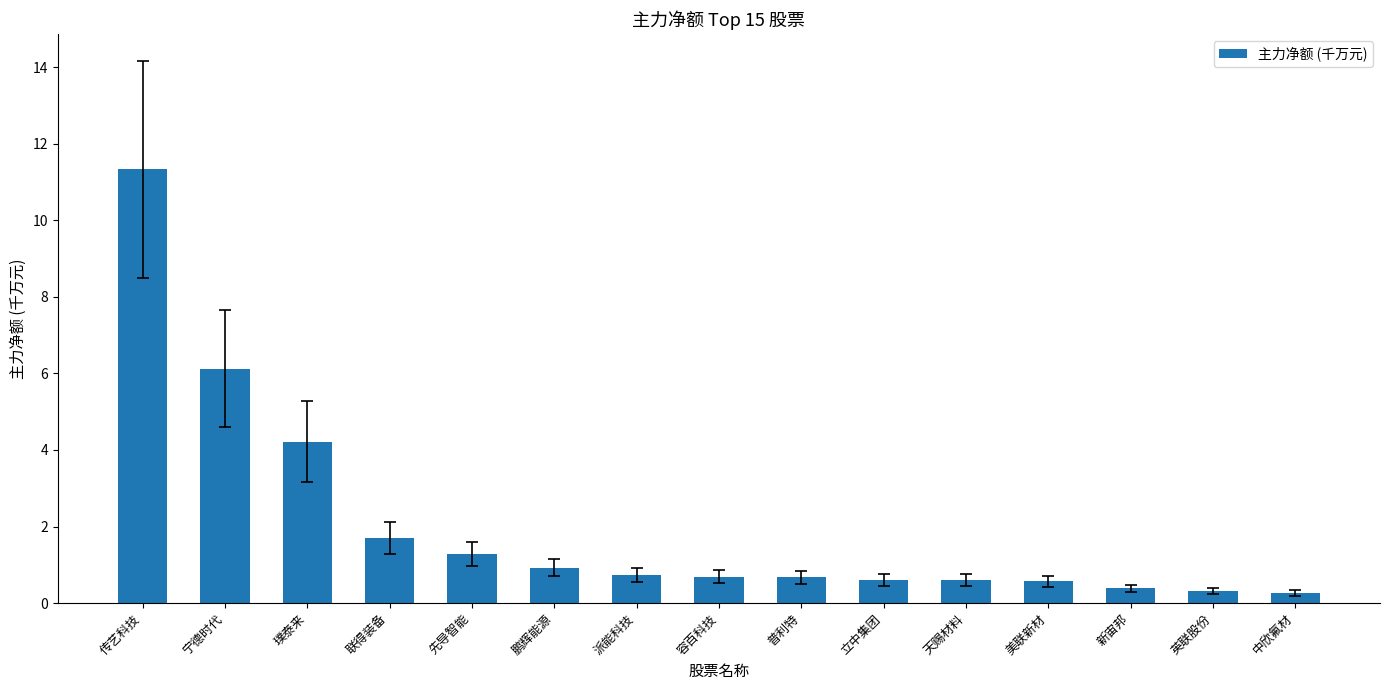

What position from the right is 宁德时代?

14